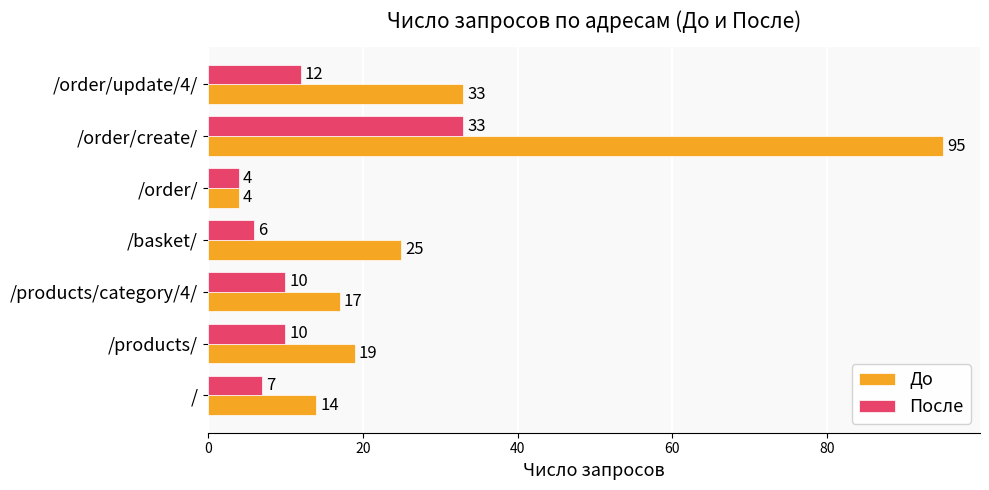

What is the difference between the maximum and second lowest values in the До series?

81